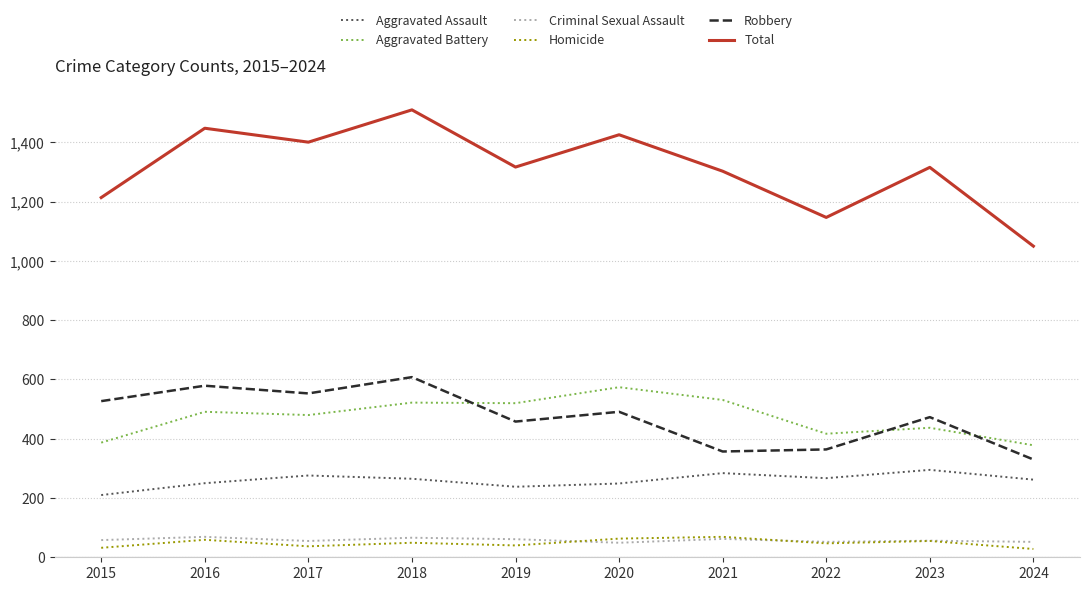

What is the greatest value displayed?

1510